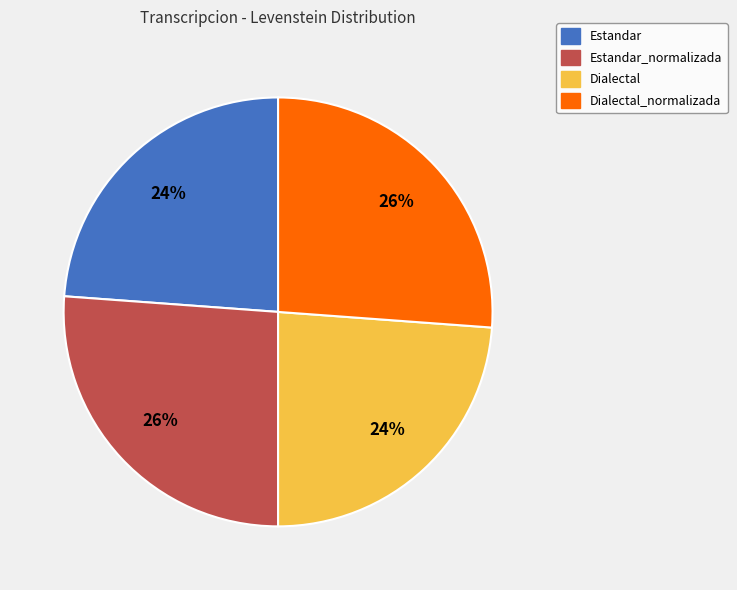

Is the sum of Estandar_normalizada and Dialectal_normalizada greater than half?

Yes